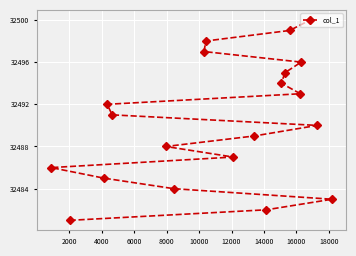

What is the value of the 7th point from the left?

32484